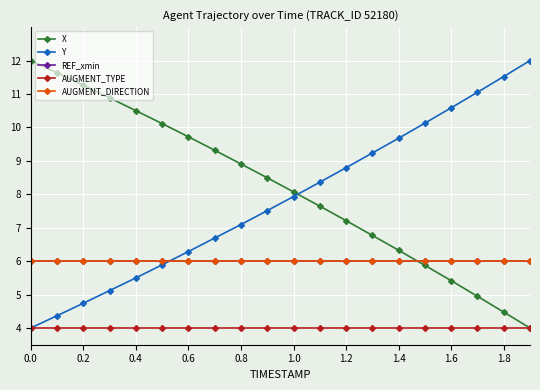

How many lines are shown in the chart?

5